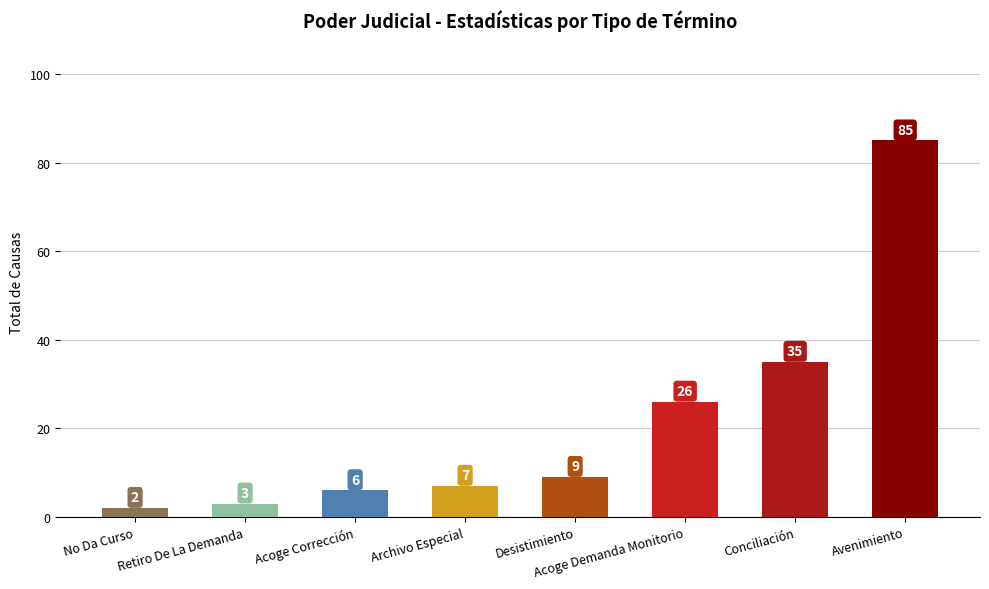

Where is the data nearest to the value 43?

Conciliación